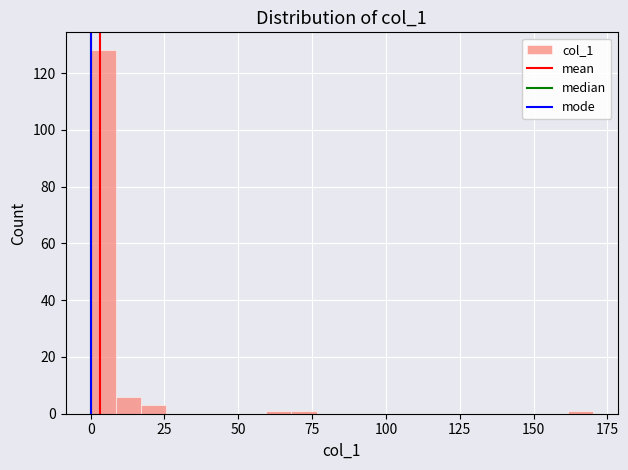

Around what value on the x-axis is the tallest bar? Give the approximate position of its centre, as read against the axis.

5